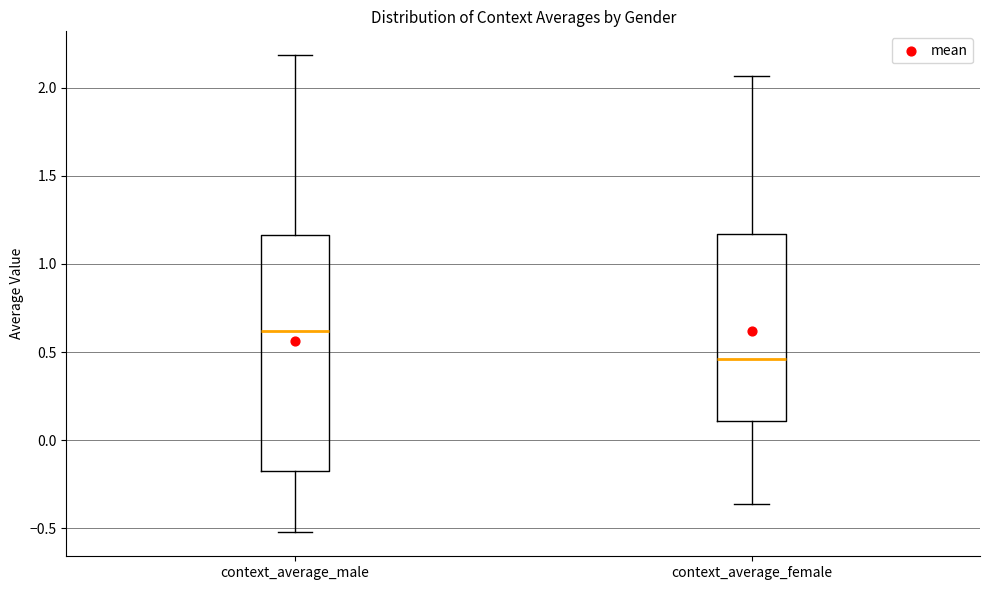

Reading left to right, transcribe this box plot: for each box, give where its median line is, the range the box spans, and where its two whiskers end, as read against the y-axis. The values are not printed on the chart, so give them approximately, as read against the axis.

context_average_male: median 0.60, box -0.15 to 1.15, whiskers -0.50 to 2.20
context_average_female: median 0.45, box 0.10 to 1.15, whiskers -0.35 to 2.05